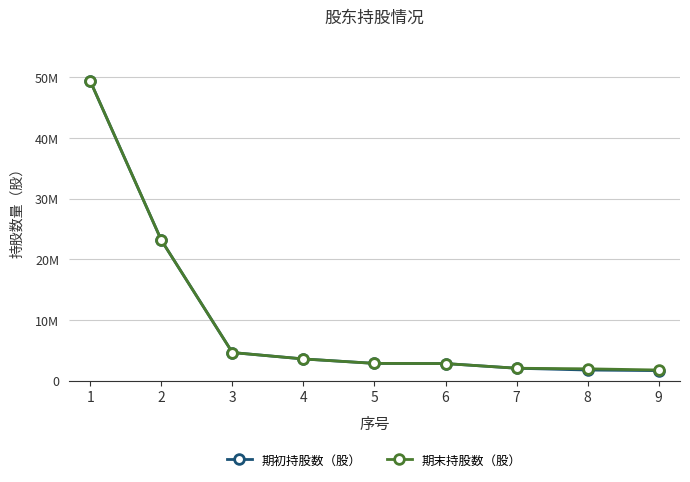

At which label does 期末持股数（股） first exceed 2857900?

1